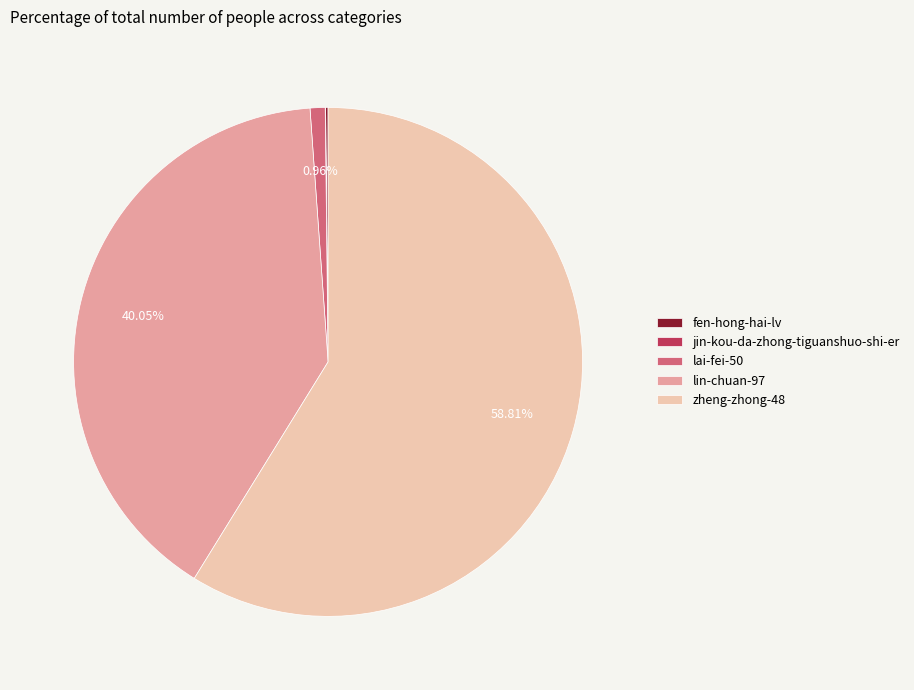

Is zheng-zhong-48 the majority of the pie?

Yes